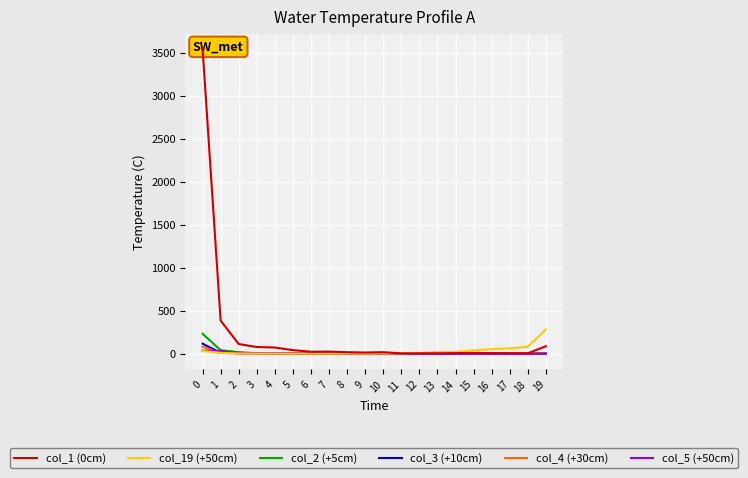

Rank the series at 17 from highest to lowest value.

col_19 (+50cm), col_1 (0cm), col_2 (+5cm), col_3 (+10cm), col_4 (+30cm), col_5 (+50cm)